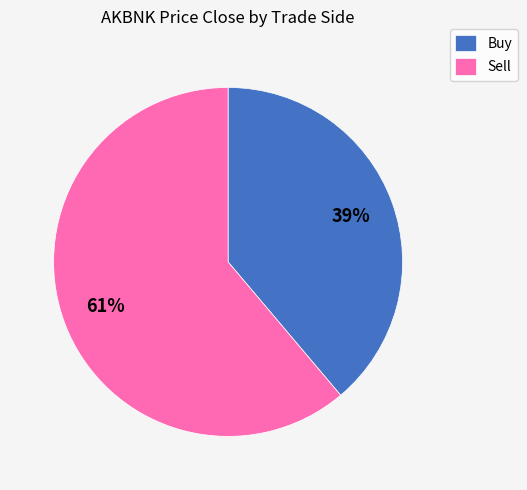

Rank the categories by value from lowest to highest.

Buy, Sell